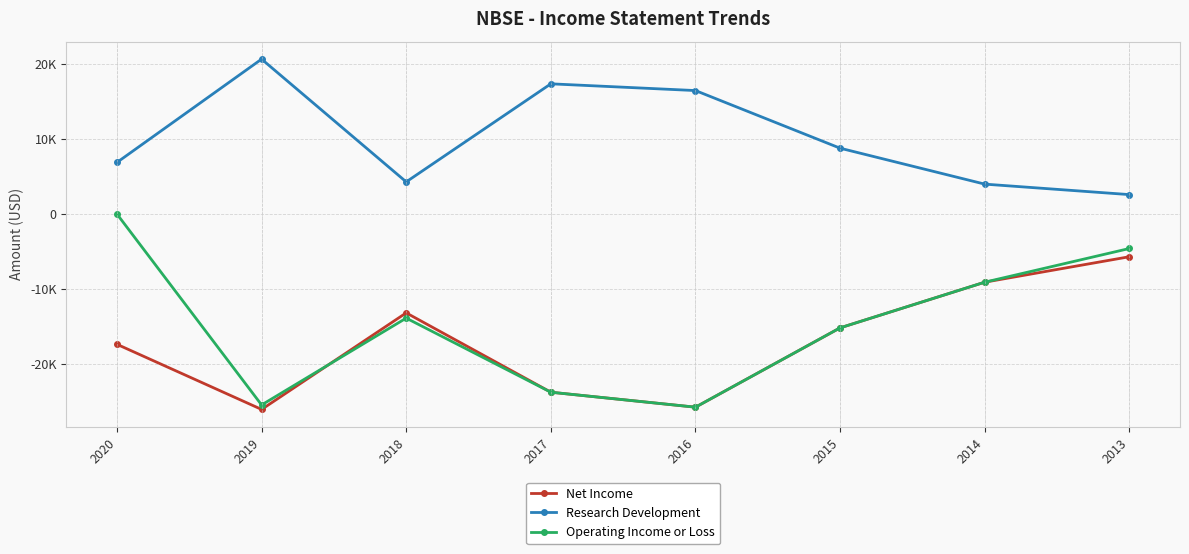

At which category does Operating Income or Loss reach its first local valley?

2019